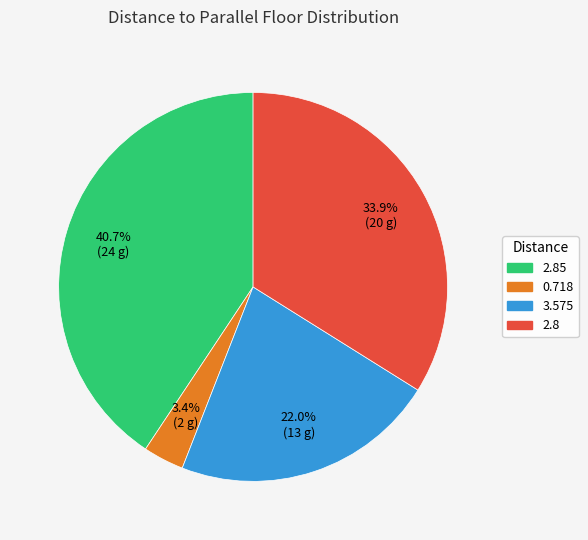

To the nearest percent, what is the difference between the 3.575 and 2.85 slice percentages?

19%